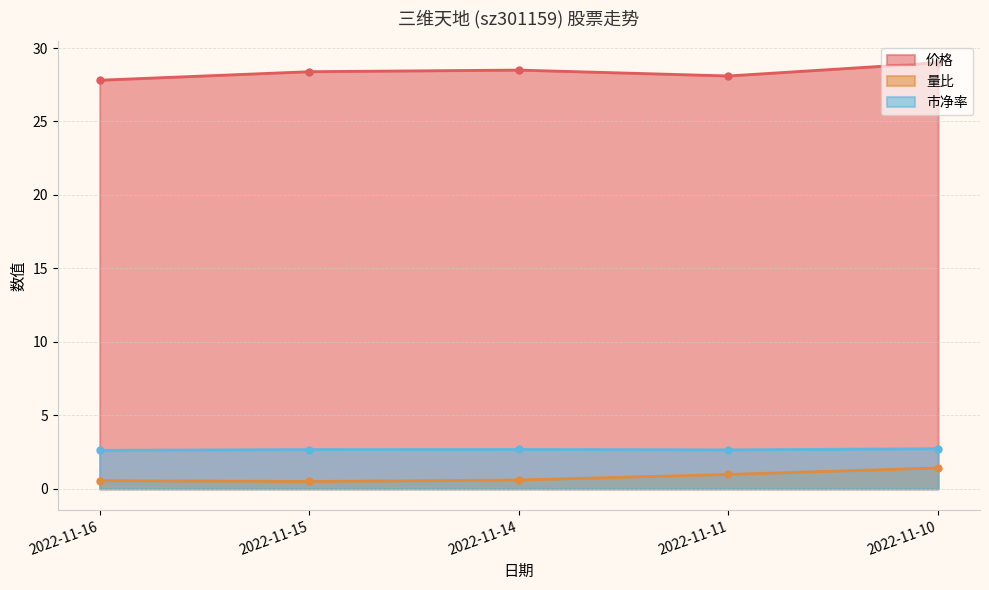

What is the average value of the 市净率 series?

2.7